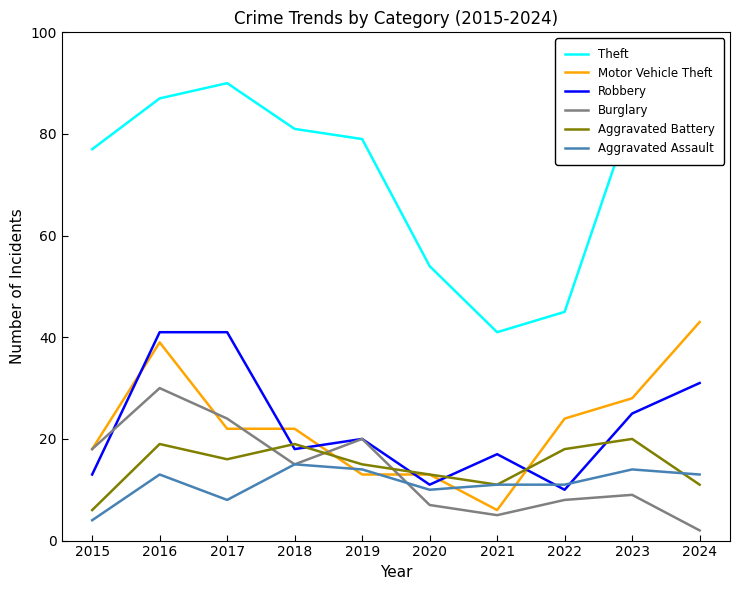

At 2017, list the series in order from smallest to largest.

Aggravated Assault, Aggravated Battery, Motor Vehicle Theft, Burglary, Robbery, Theft